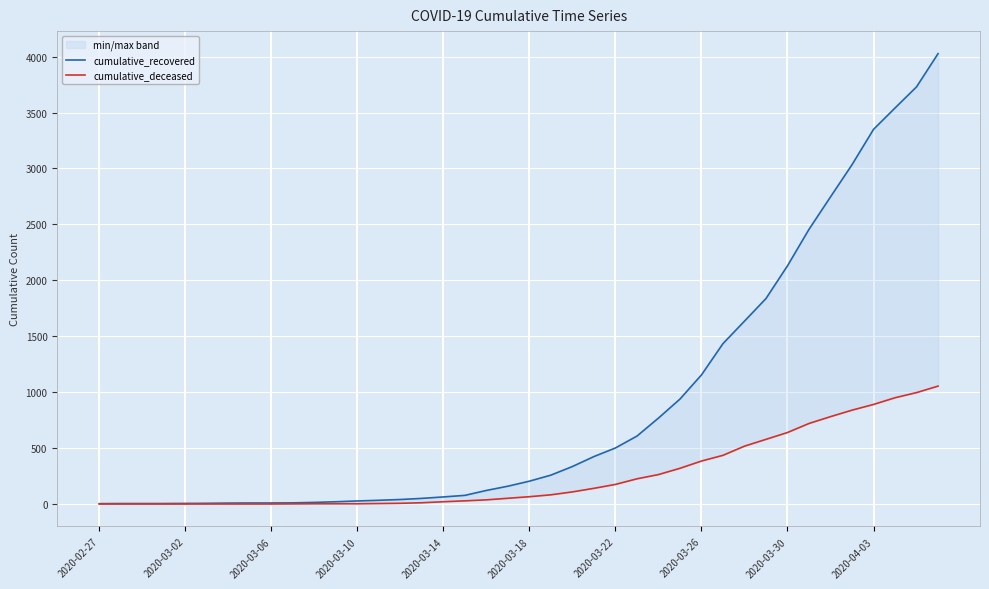

What is the value of the cumulative_recovered point at the 21st from the left?

204